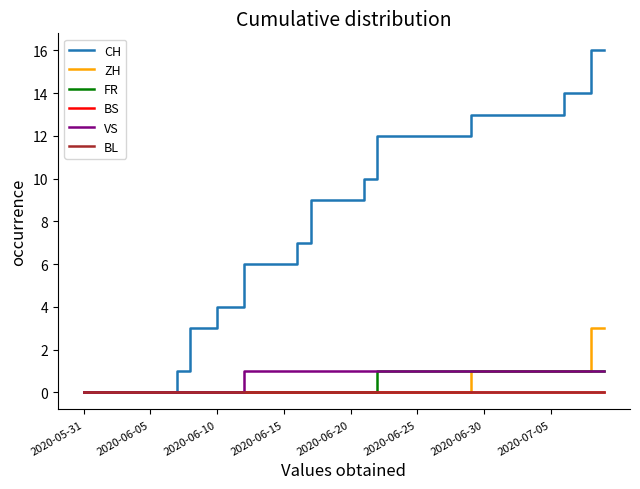

Does the chart display data point markers on the line(s)?

No